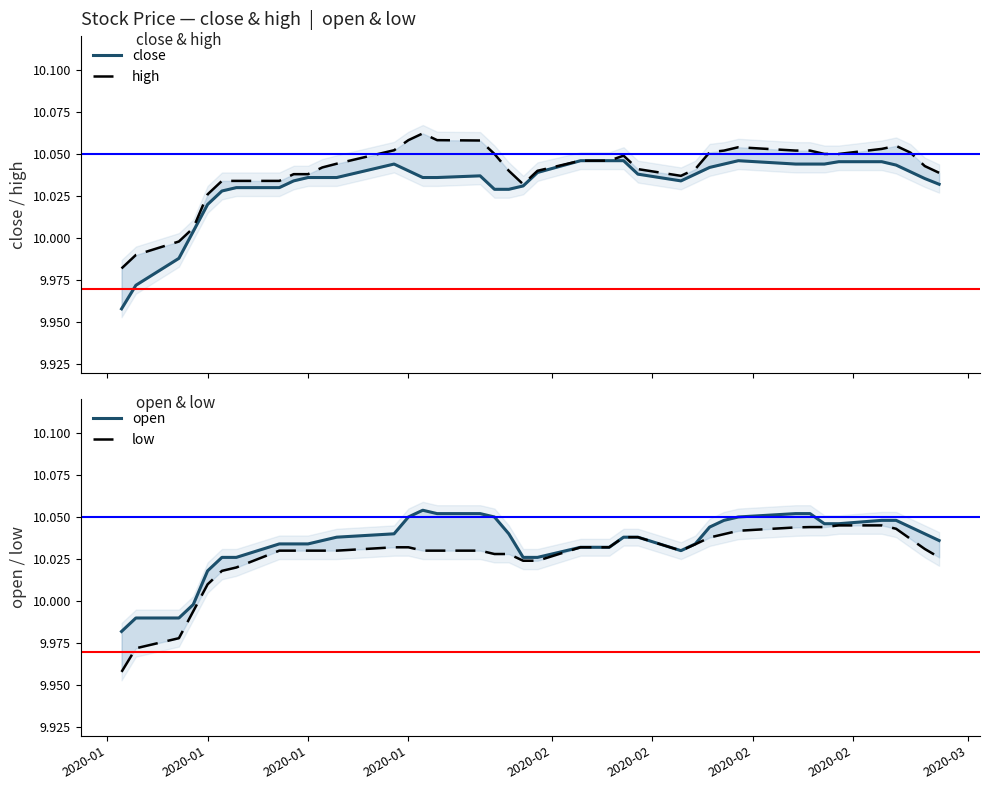

Rank the series by their maximum value, from highest to lowest.

high, open, close, low